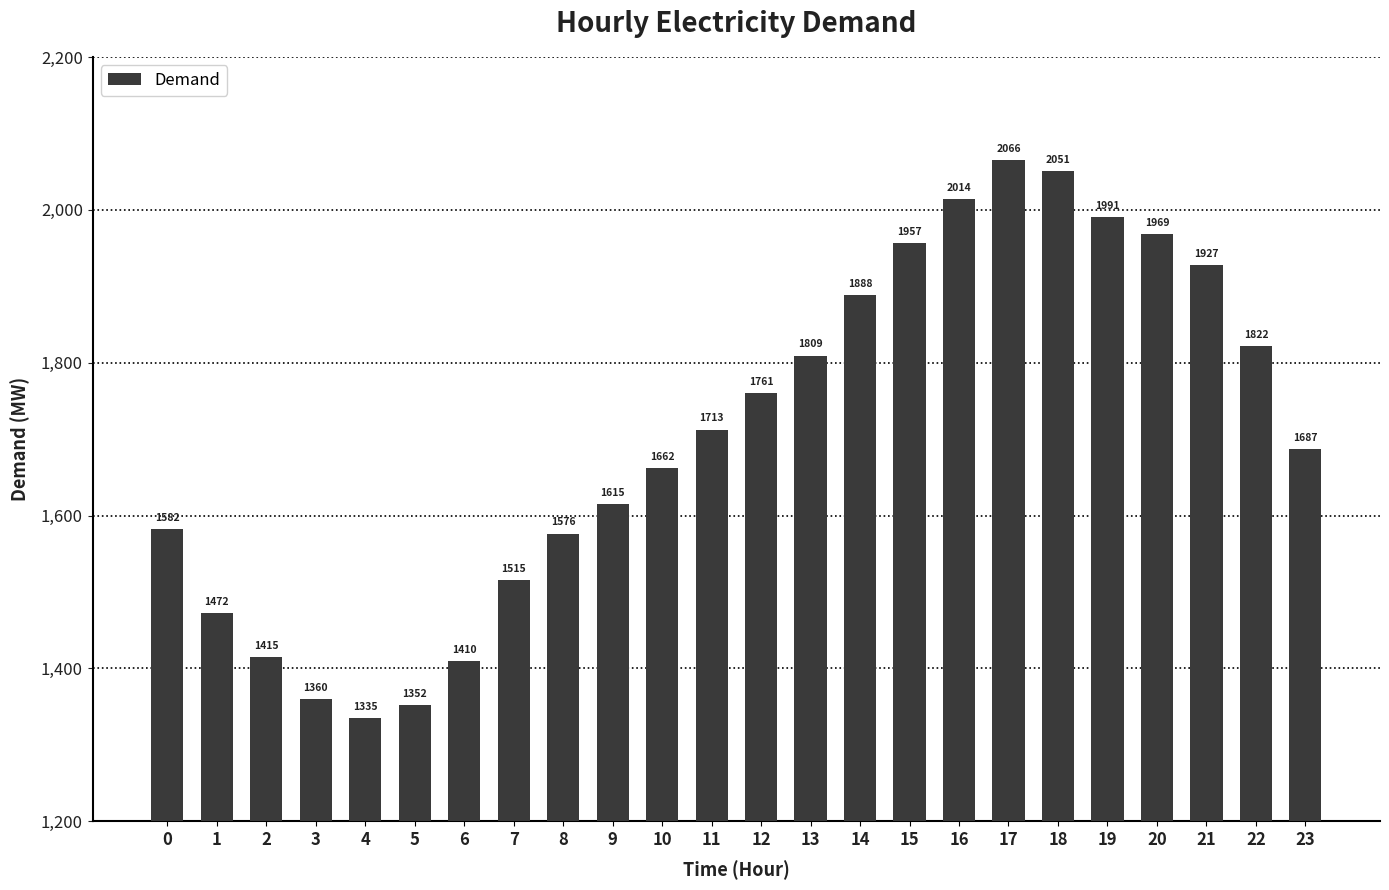

What is the difference between the values at 8 and 14?

311.5